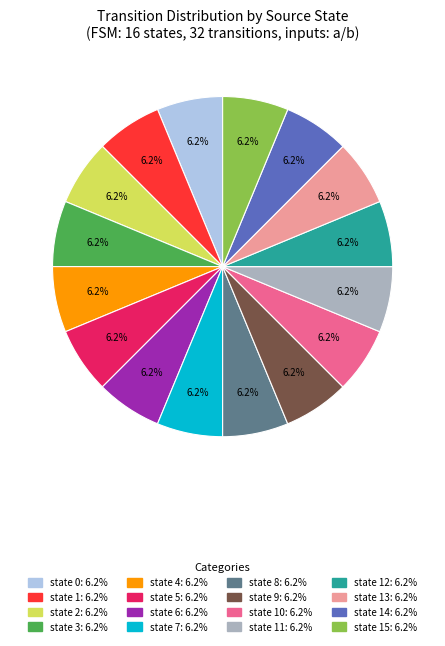

To the nearest percent, what is the difference between the largest and smallest slice percentages?

0%